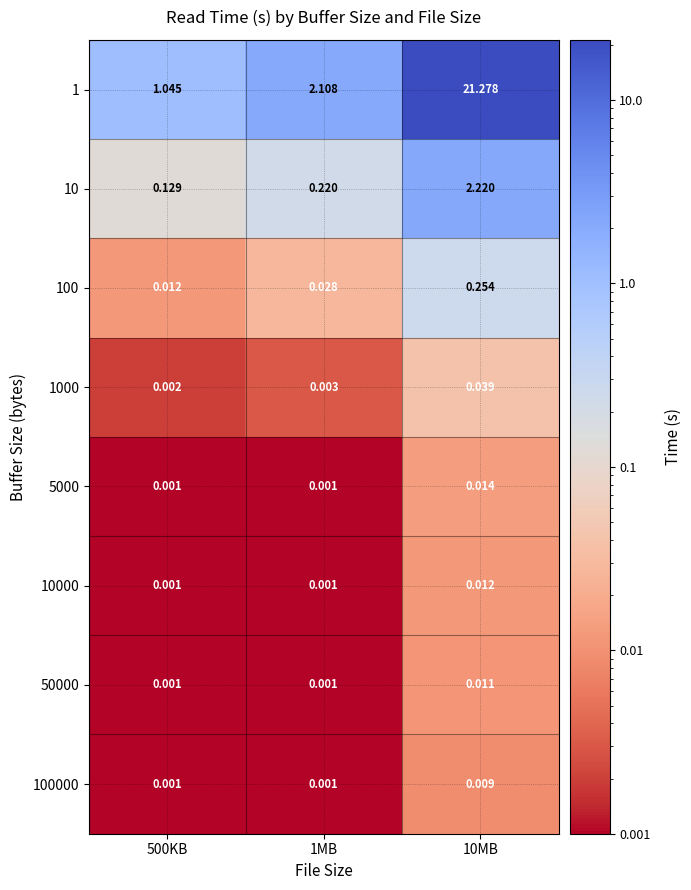

Which series changed the most between 500KB and 1MB?

1